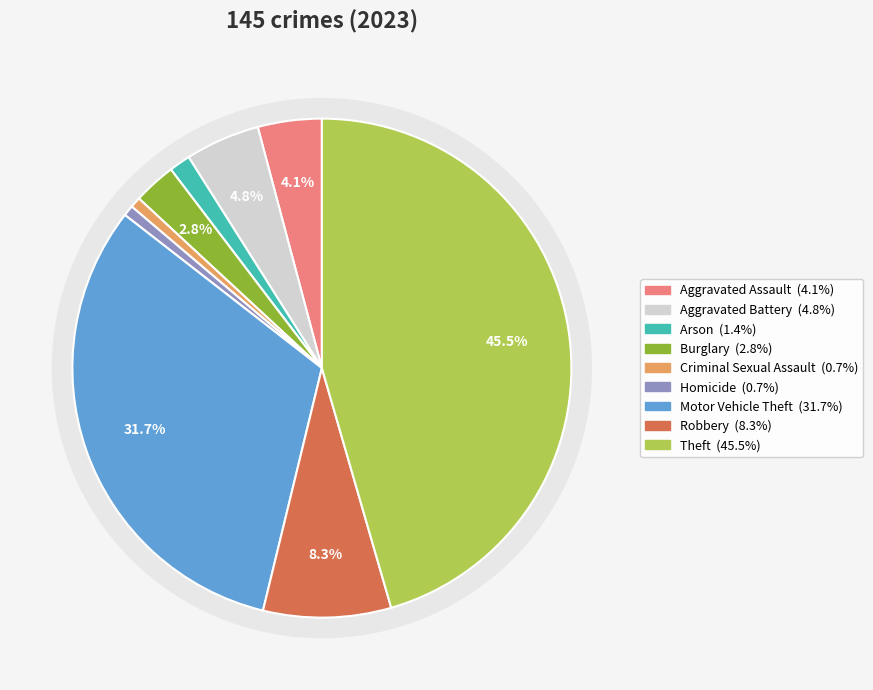

To the nearest percent, what is the combined percentage of Robbery and Aggravated Assault?

12%